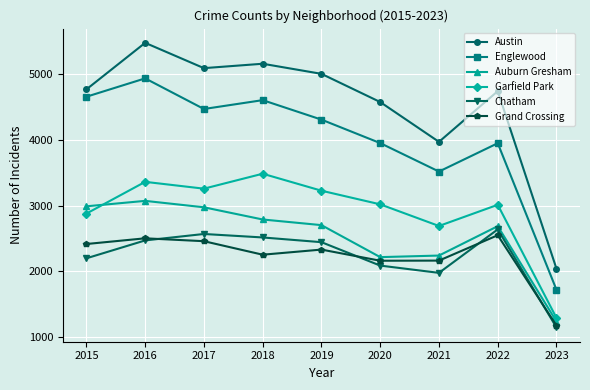

Where is the first local maximum for Garfield Park?

2016